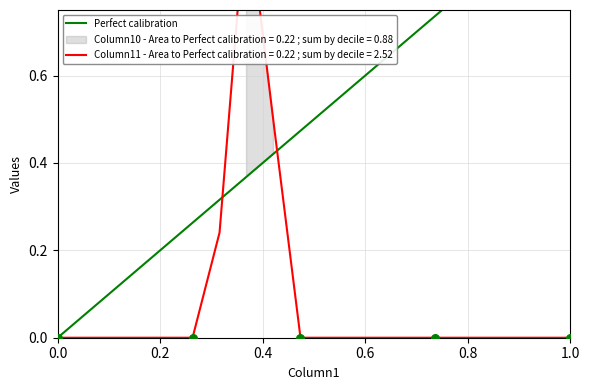

Which has a higher value, 0.0 or 1.0?

1.0